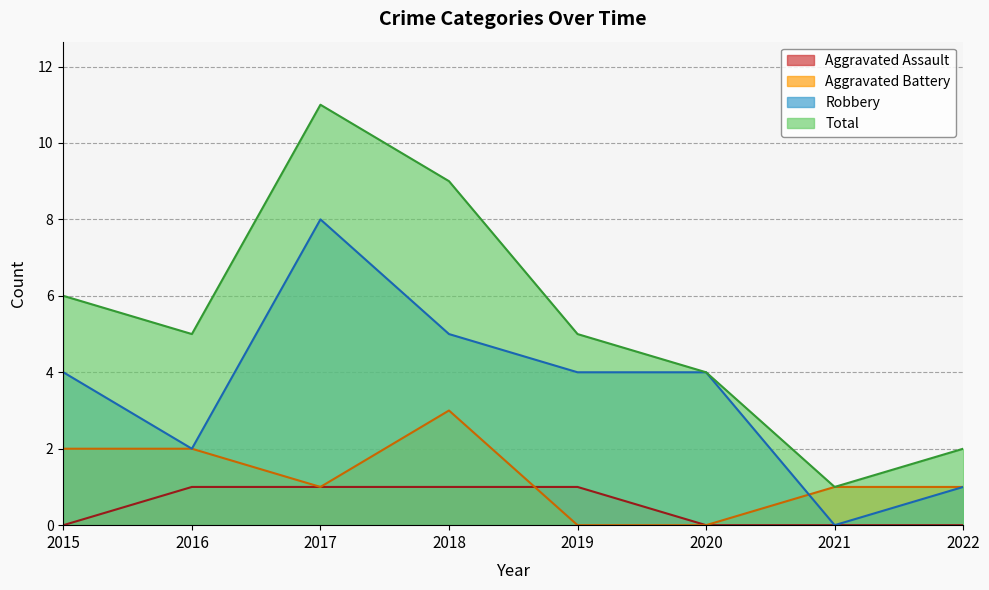

The Robbery series shows -5 at 2021. True or false?

False